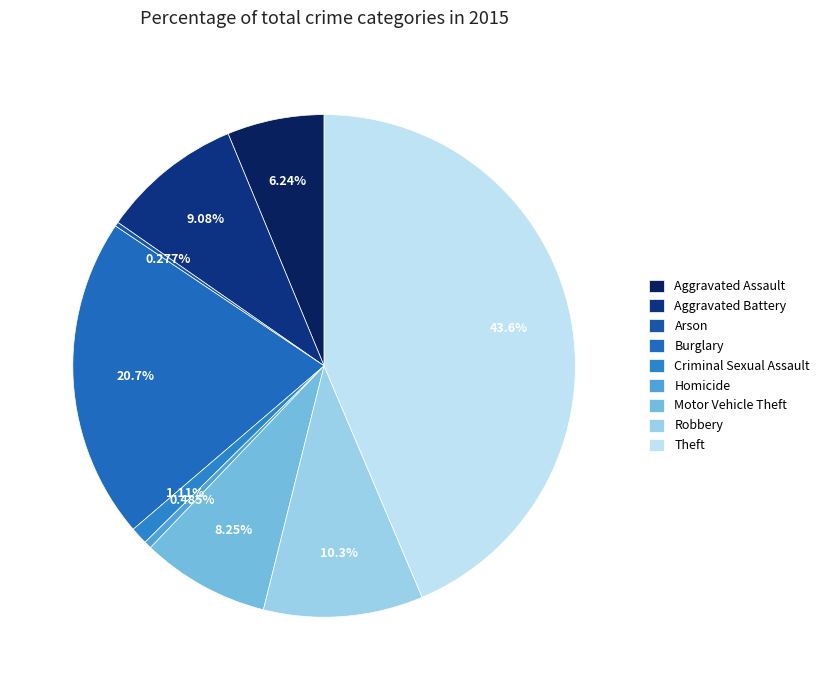

To the nearest percent, what is the average slice percentage?

11%